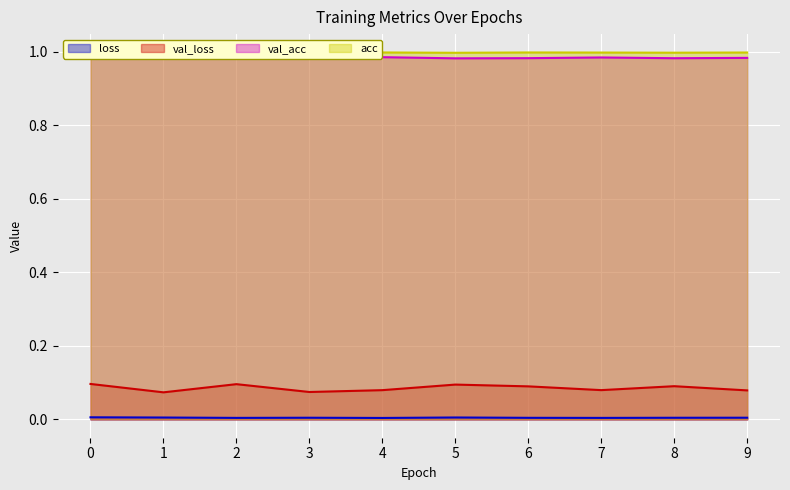

What are all the series names shown in the legend?

loss, val_loss, val_acc, acc